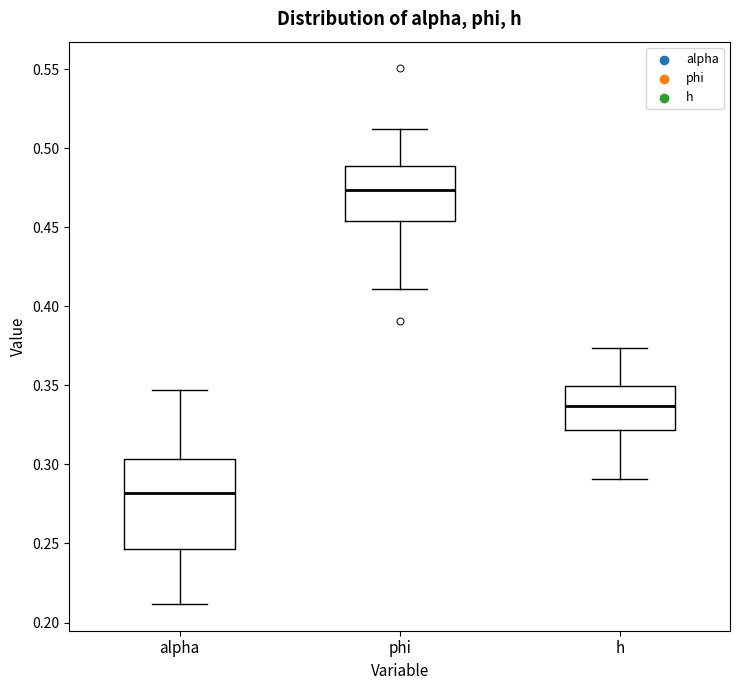

Reading left to right, read every box against the y-axis: the position of its median line, the range the box covers, and the ends of its whiskers. The values are not printed on the chart, so give them approximately, as read against the axis.

alpha: median 0.280, box 0.245 to 0.305, whiskers 0.210 to 0.345
phi: median 0.475, box 0.455 to 0.490, whiskers 0.410 to 0.510
h: median 0.335, box 0.320 to 0.350, whiskers 0.290 to 0.375